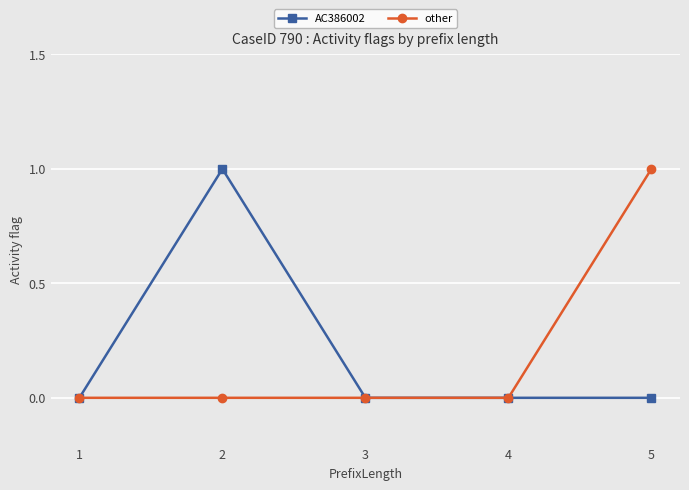

How many data points does each series have?

5